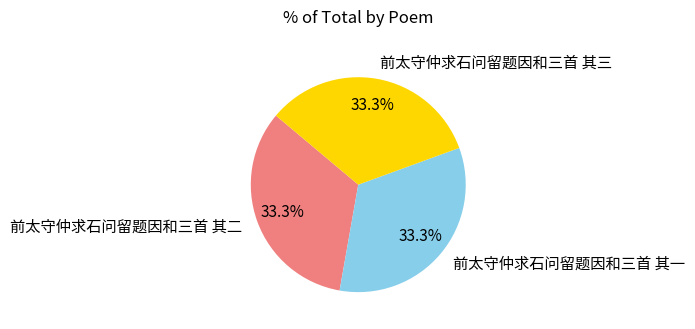

Approximately how many times larger is the value at 前太守仲求石问留题因和三首 其二 compared to 前太守仲求石问留题因和三首 其三?

1.0